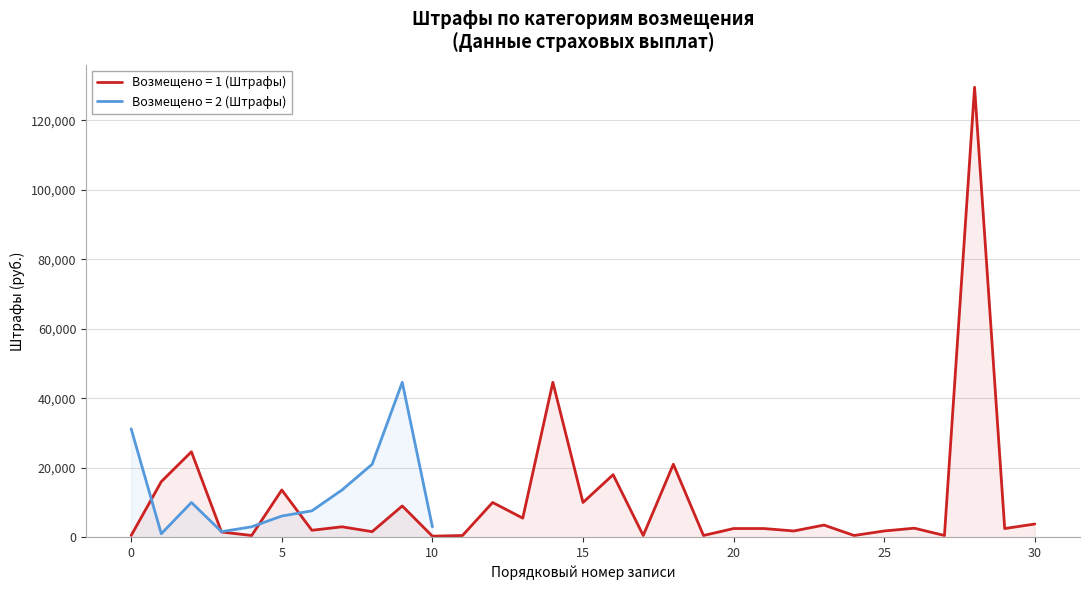

What are all the series names shown in the legend?

Возмещено 1, Возмещено 2